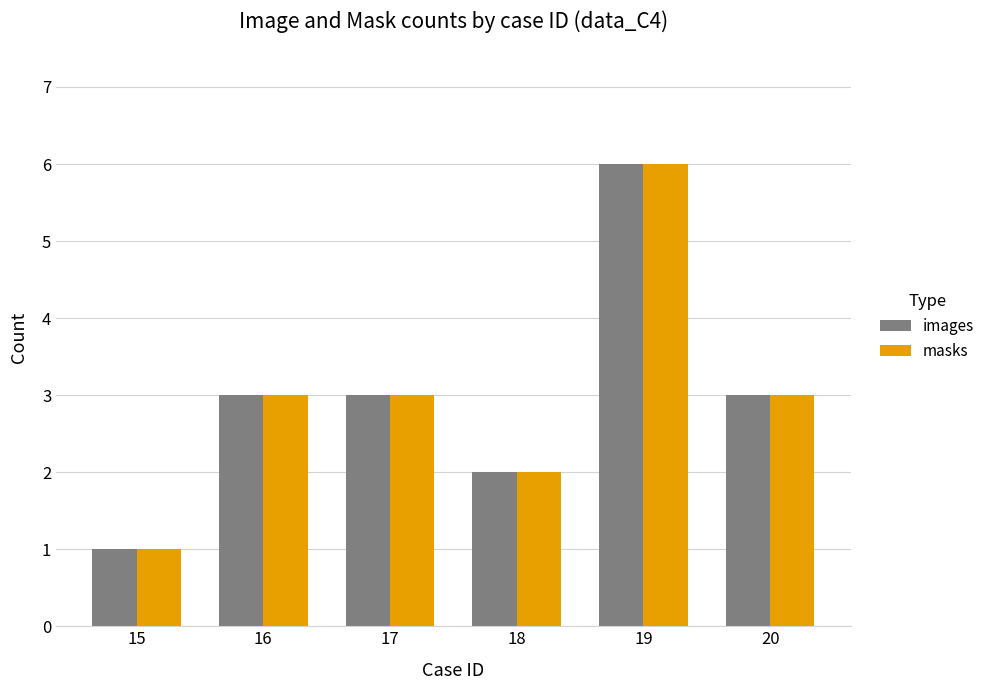

How many data points does each series have?

6